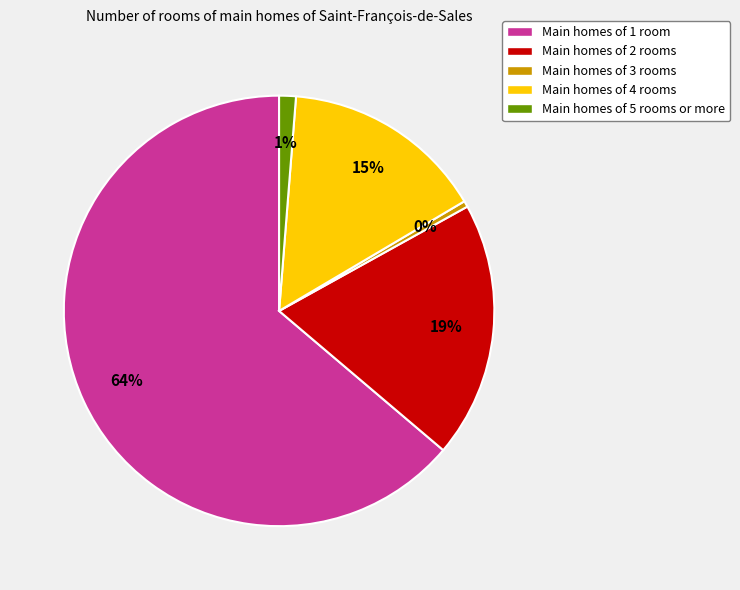

Is there any slice that represents more than half of the pie?

Yes